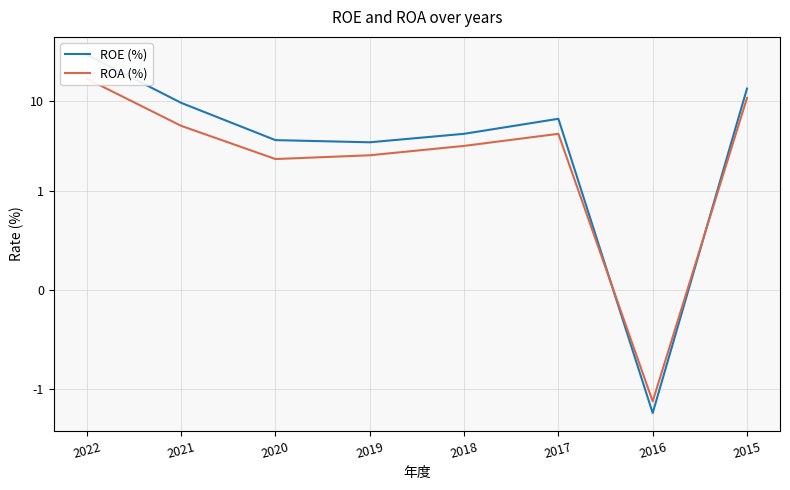

What is the maximum value shown in the chart?

33.2